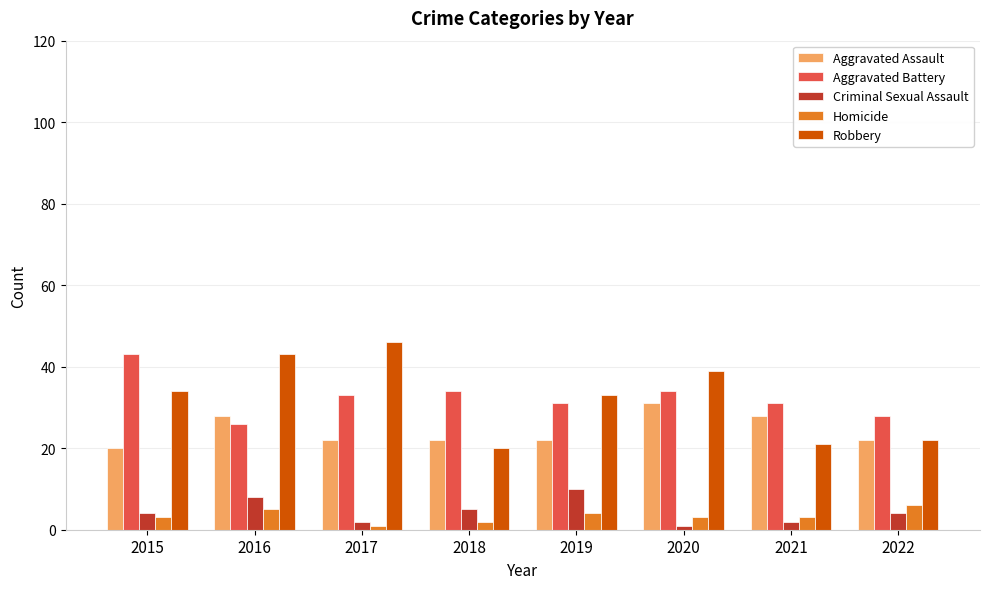

What is the sum of the Criminal Sexual Assault values at 2021 and 2022?

6